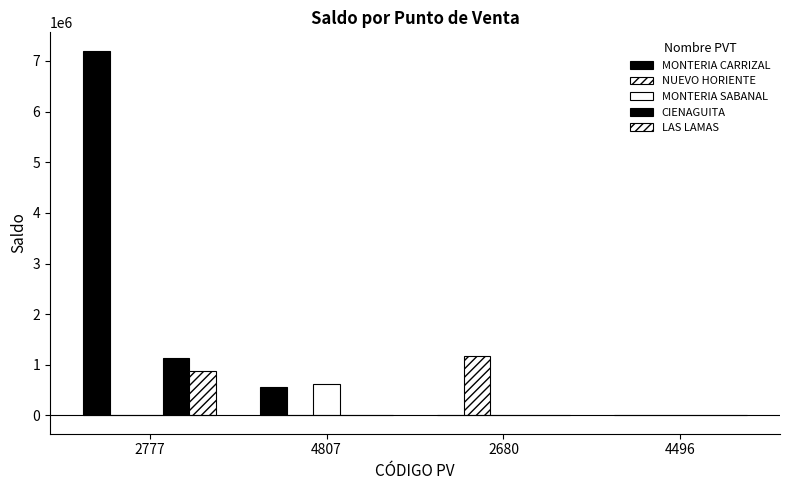

What is the label of the 3rd bar from the left?

2680